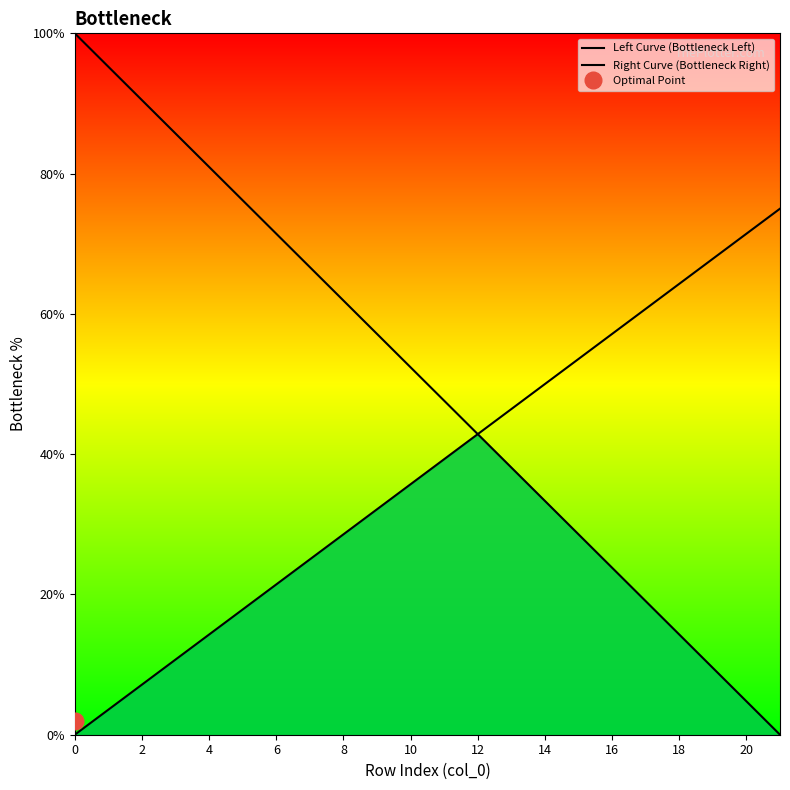

How many categories are shown in the chart?

22